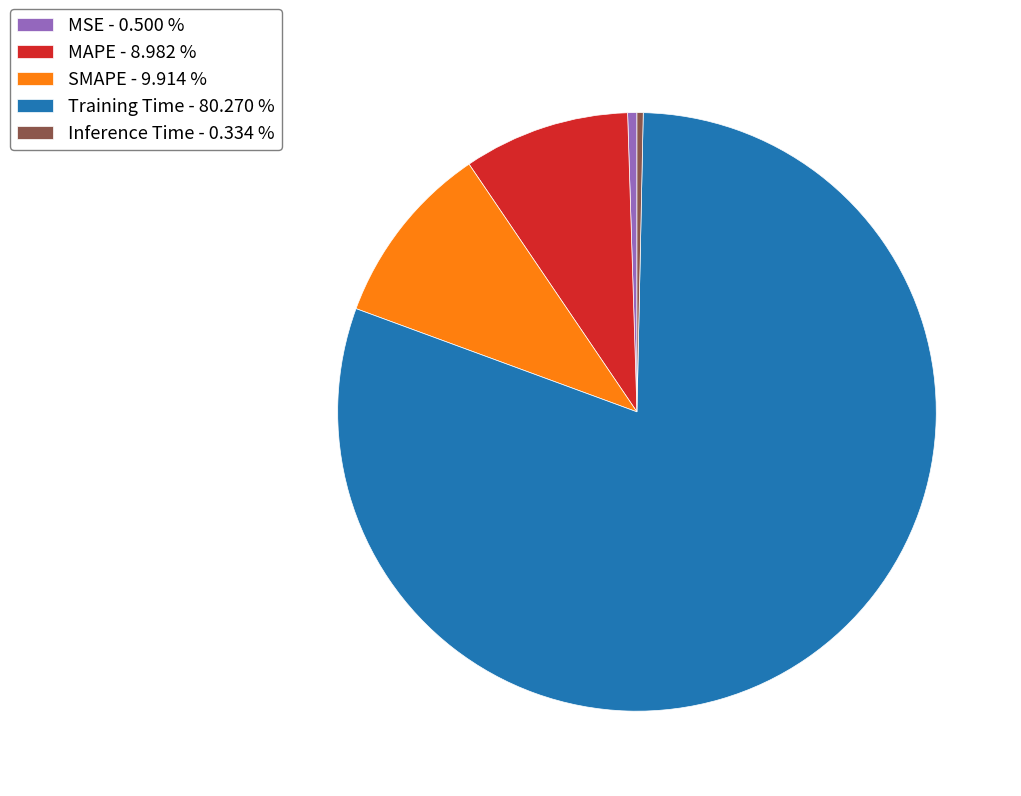

Do MSE - 0.500 % and MAPE - 8.982 % together represent more than half of the pie?

No